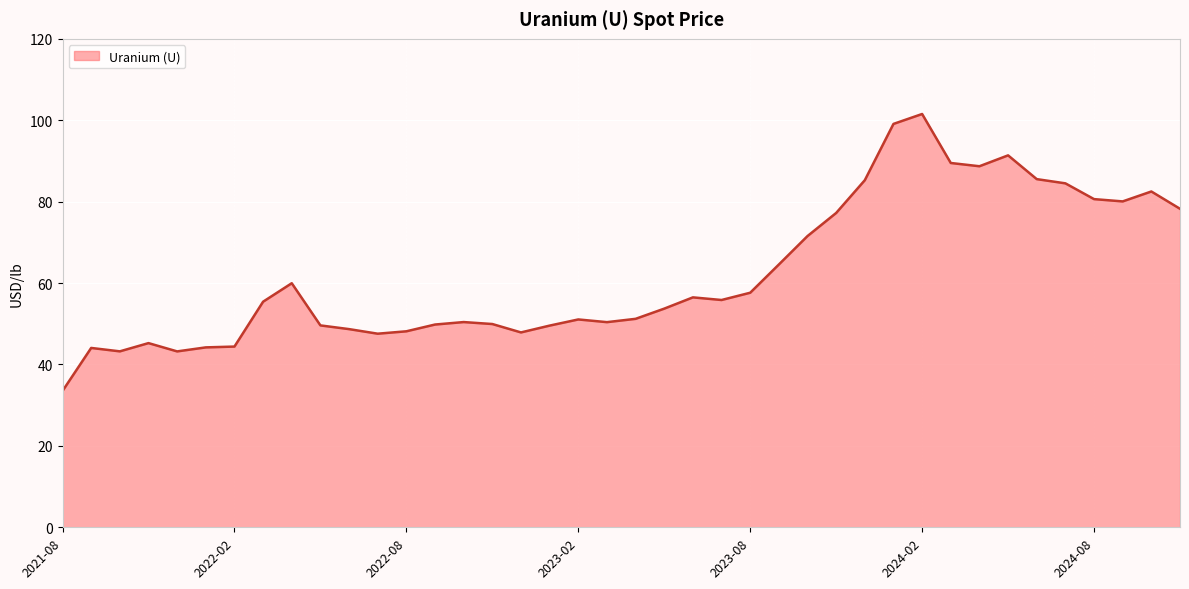

What is the maximum value shown in the chart?

101.5